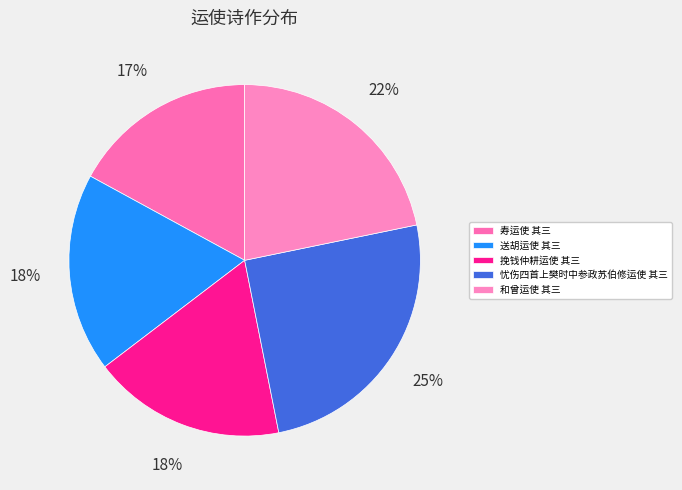

What percentage is the 挽钱仲耕运使 其三 slice, to the nearest percent?

18%